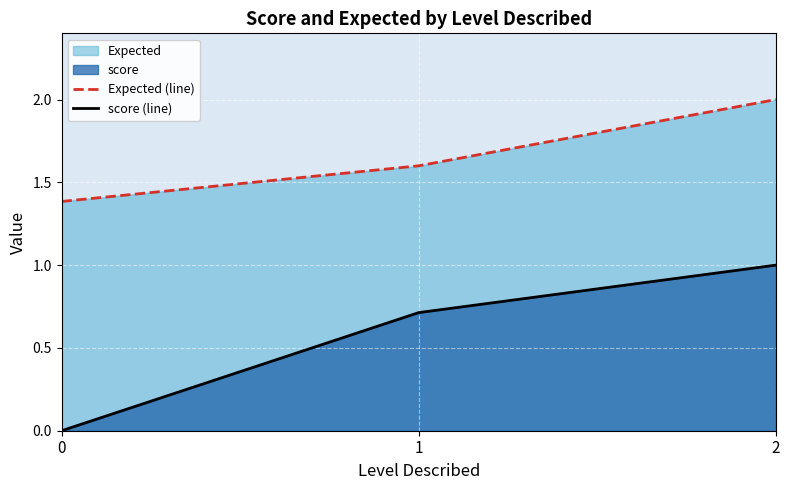

Does the chart display data point markers on the line(s)?

No